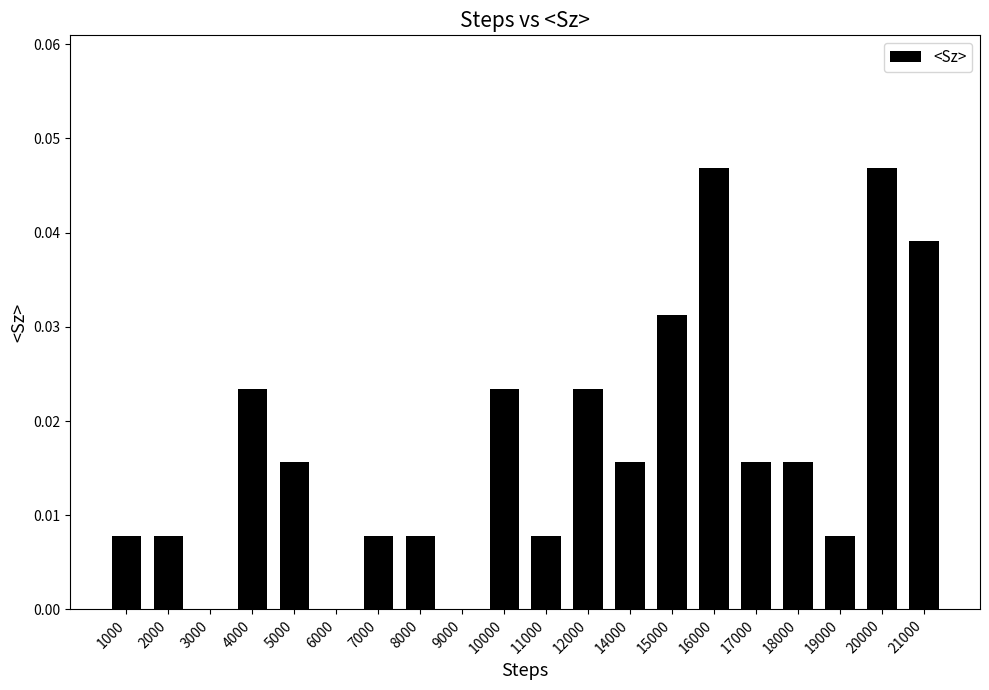

How many values are between 0 and 1?

20